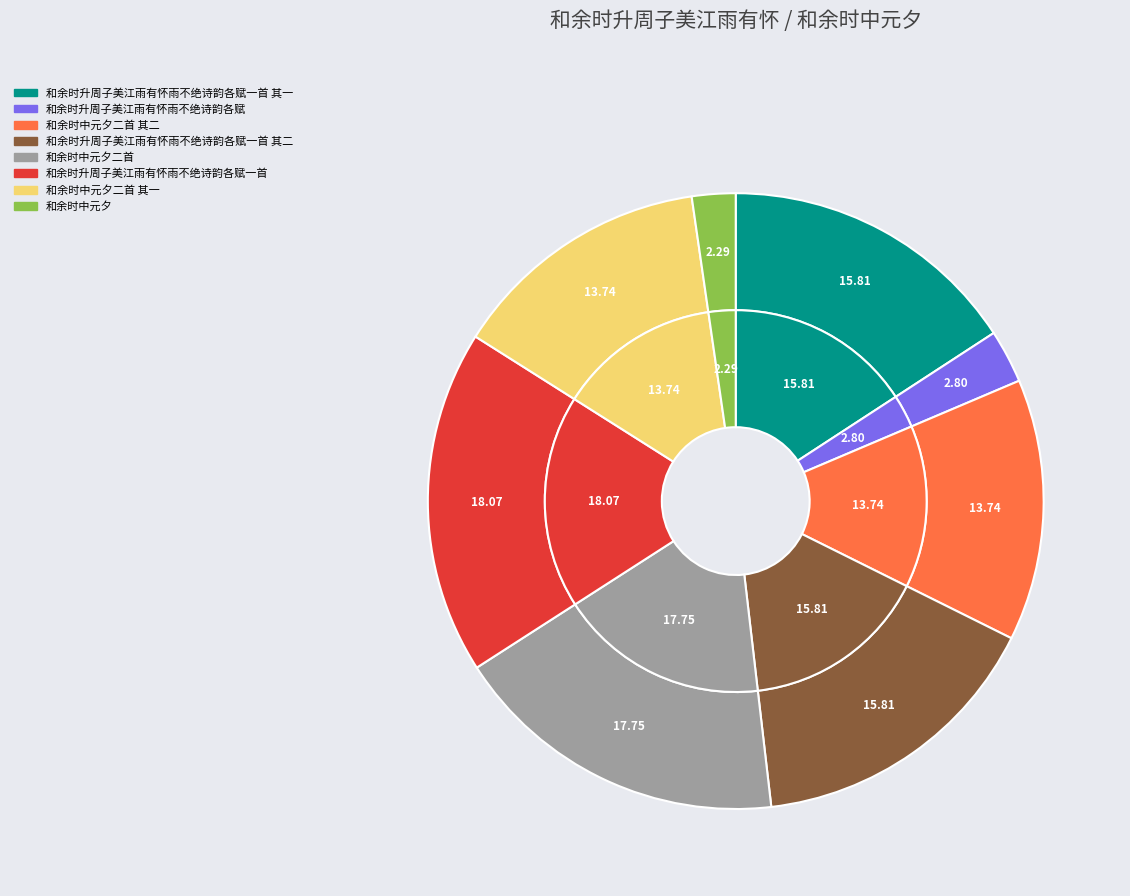

Approximately how many times larger is the value at 和余时中元夕二首 compared to 和余时中元夕二首 其二?

1.3